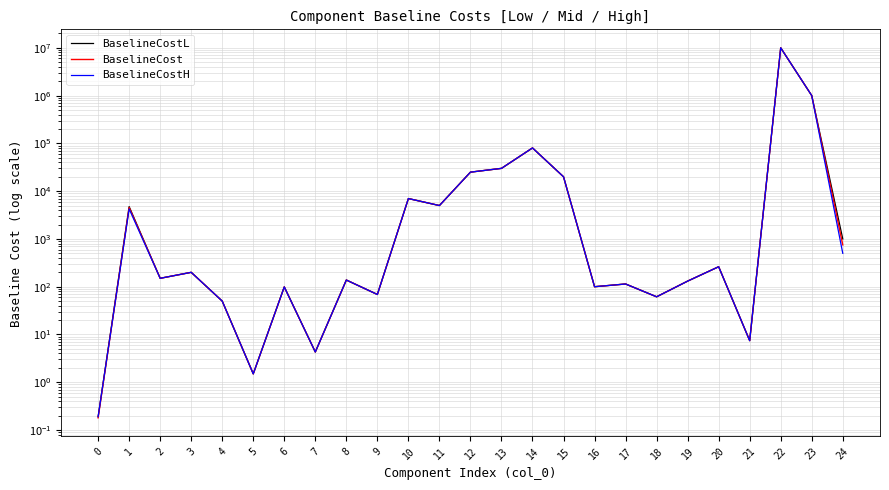

What value does the BaselineCostL series have at 20?

262.0